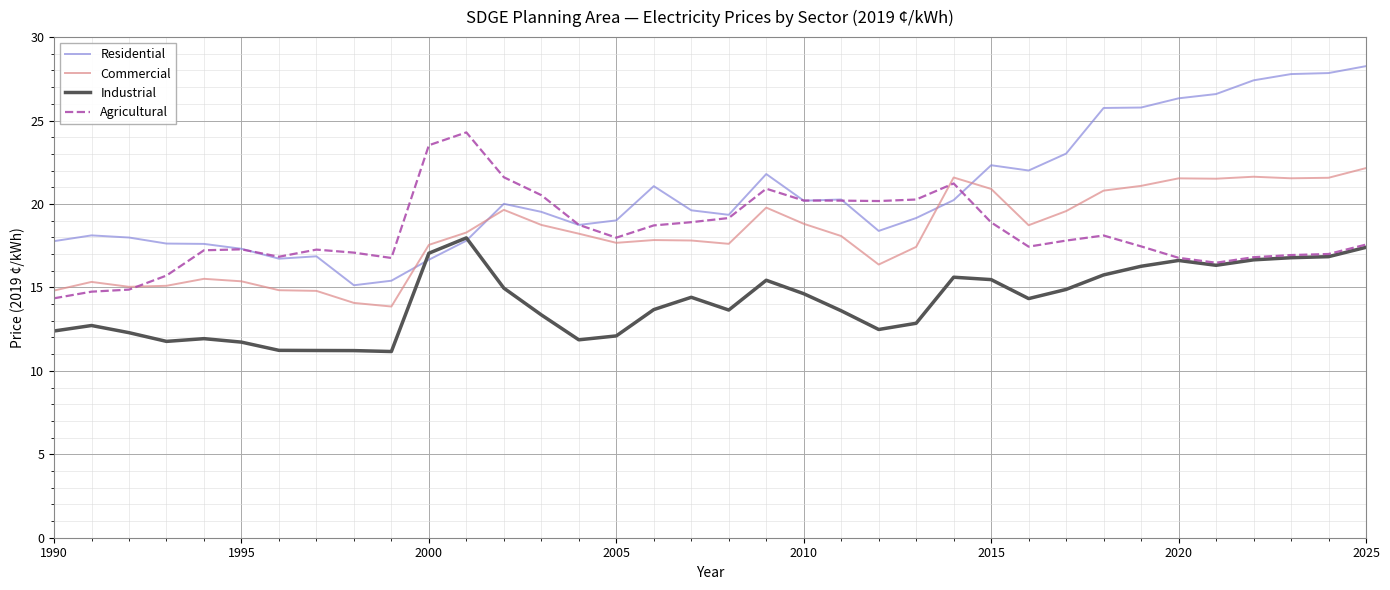

What is the greatest value displayed?

28.3